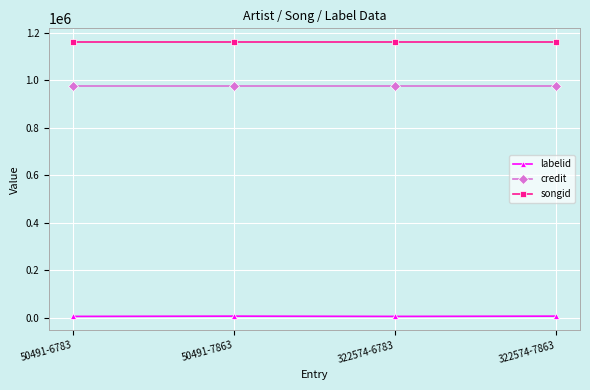

List the series in order of their overall mean, lowest first.

labelid, credit, songid